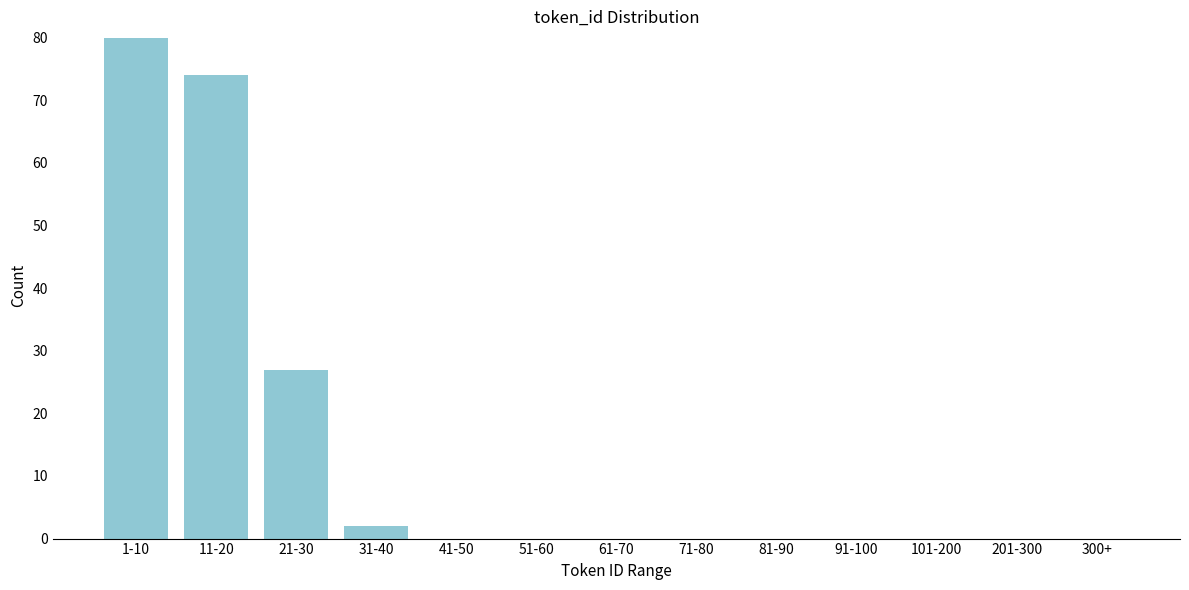

Reading left to right, list all the values displayed in this chart.

1-10=80	11-20=74	21-30=27	31-40=2	41-50=0	51-60=0	61-70=0	71-80=0	81-90=0	91-100=0	101-200=0	201-300=0	300+=0